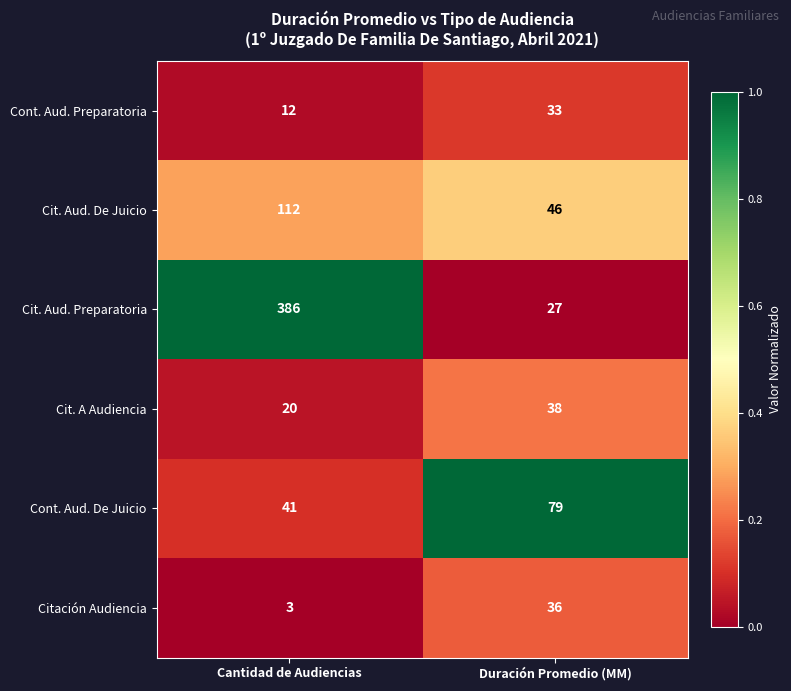

What is the difference between the Cont. Aud. Preparatoria values at Duración Promedio (MM) and Cantidad de Audiencias?

21